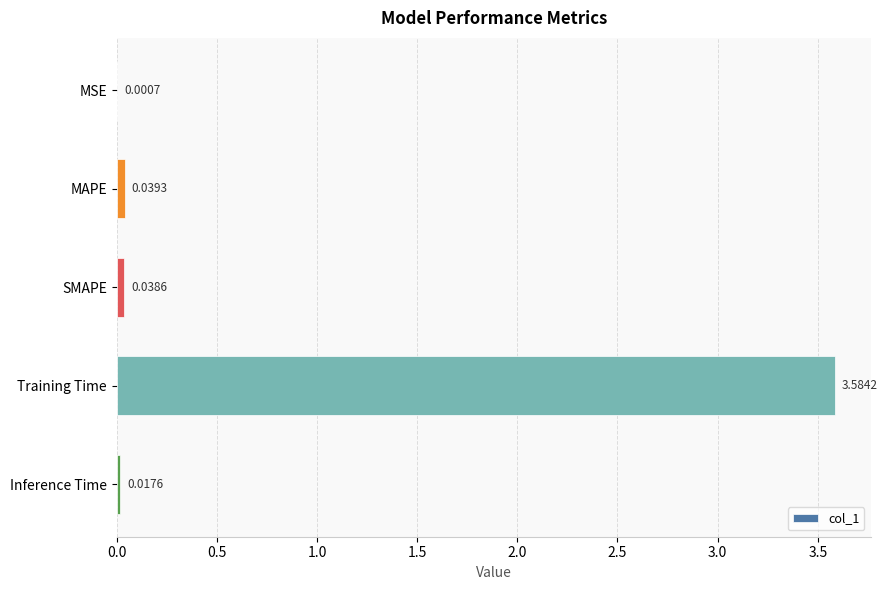

Between Inference Time and MAPE, which is larger?

MAPE